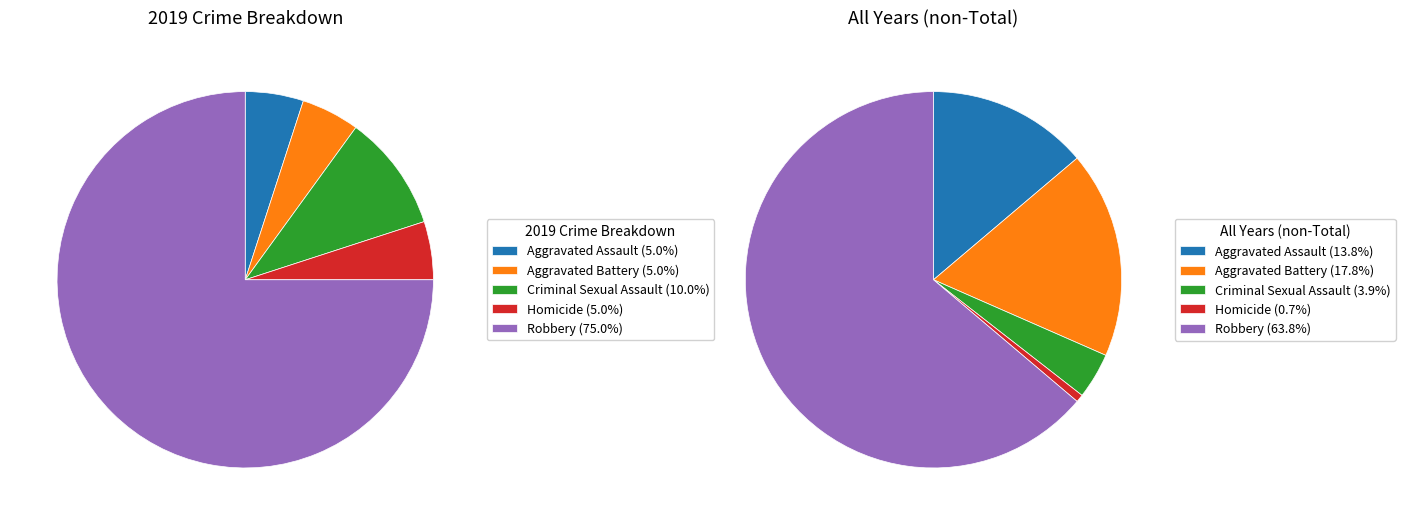

What is the ratio of the value at Homicide to the value at Robbery?

0.1